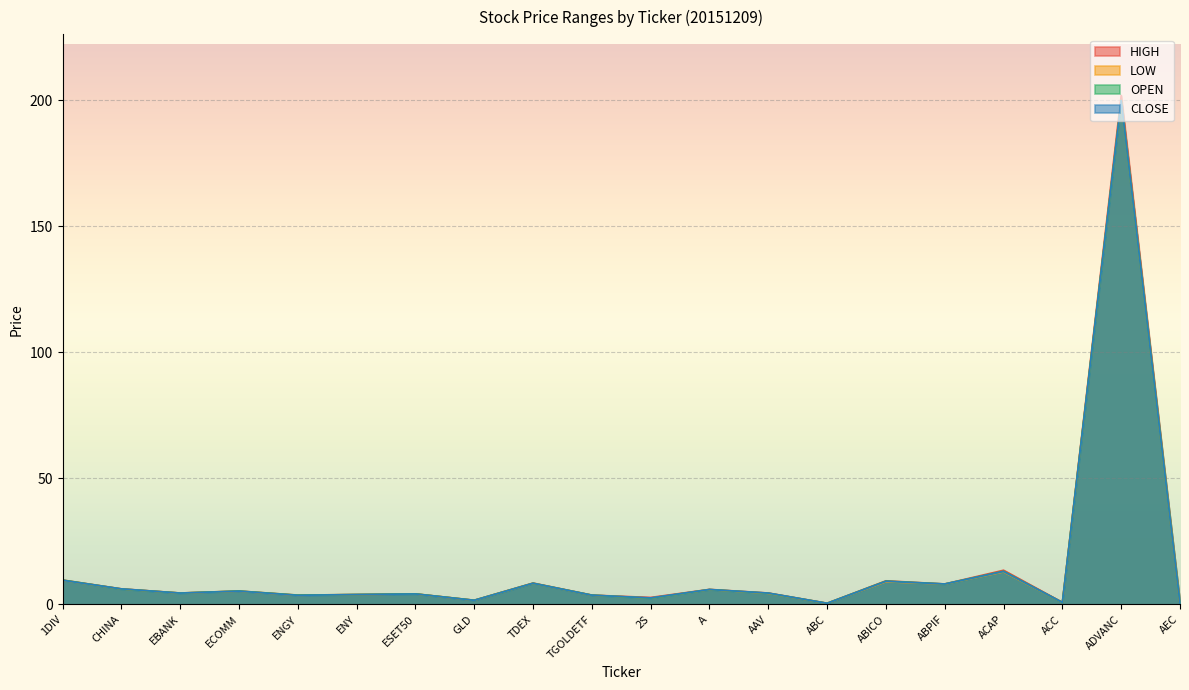

The HIGH series shows 8.2 at ABPIF. True or false?

True